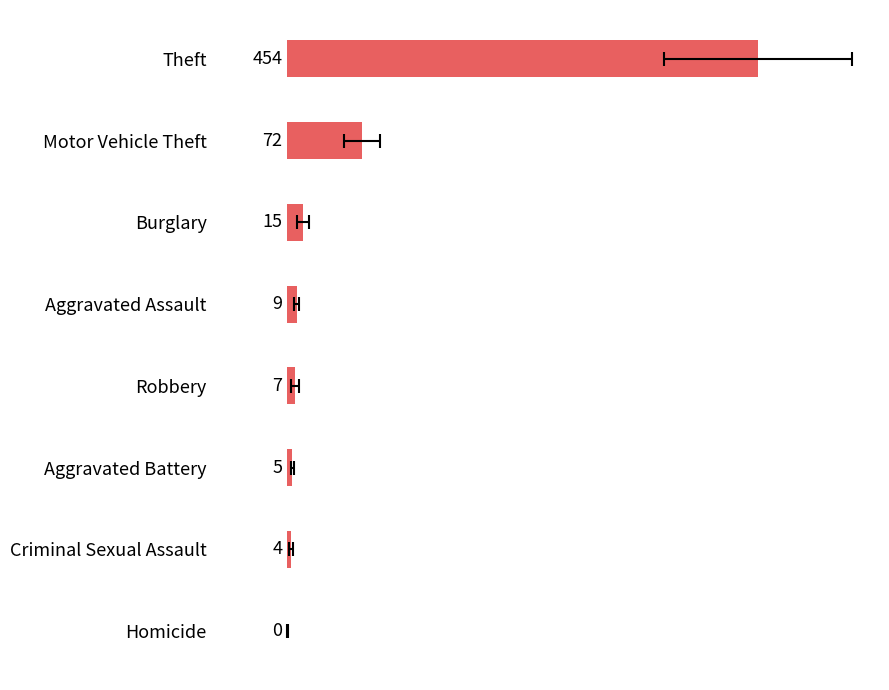

How many values exceed 9?

4